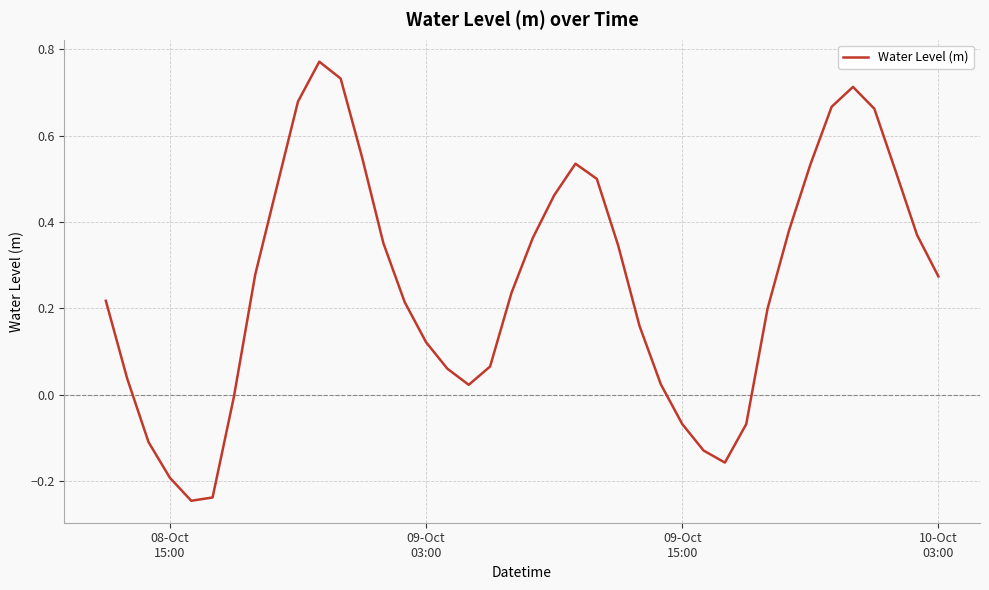

What is the difference between the maximum and minimum values?

1.0